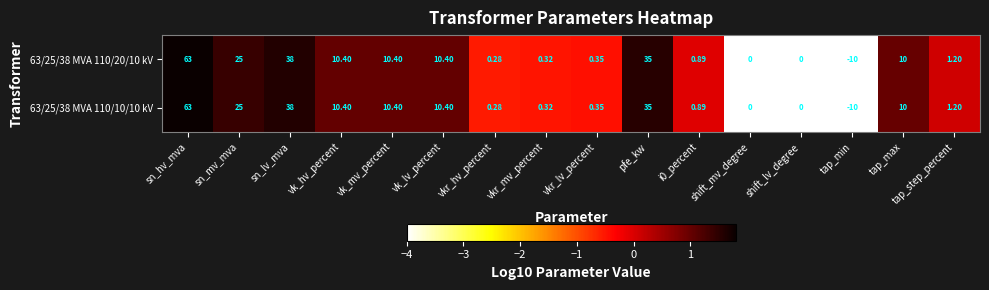

At which label does 63/25/38 MVA 110/10/10 kV first exceed 10?

sn_hv_mva